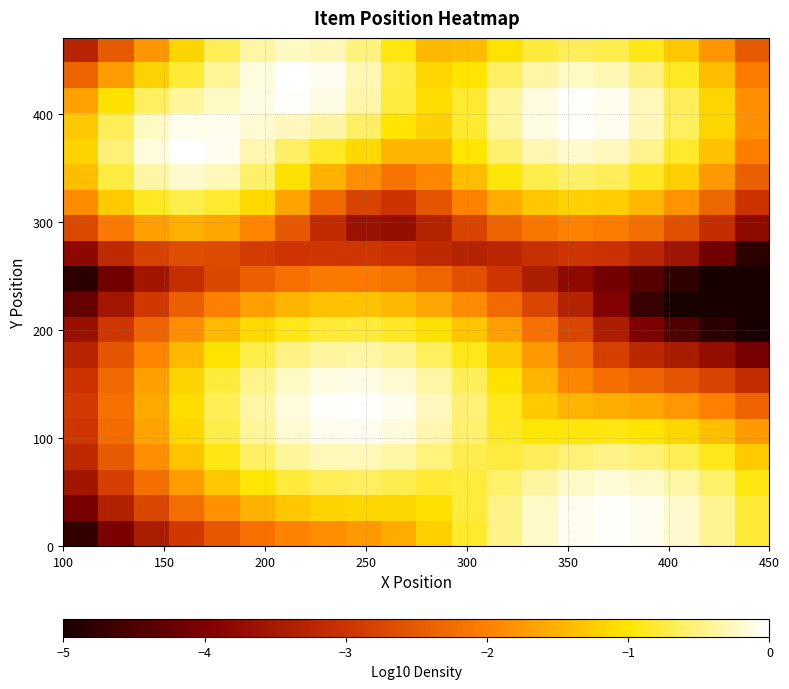

At how many categories does at least one series exceed -3?

20